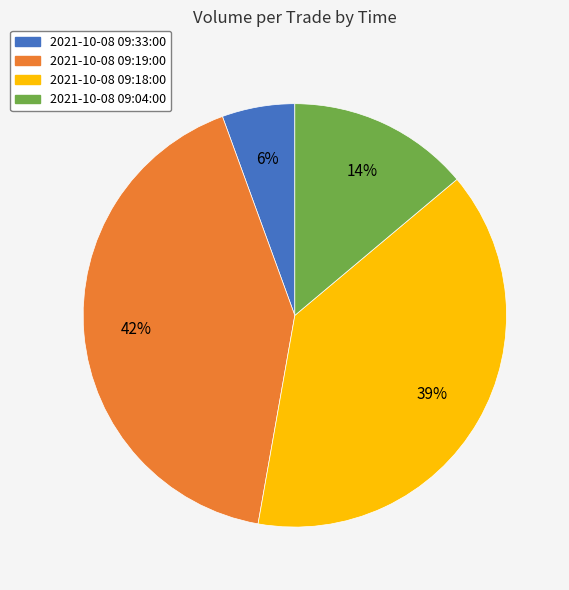

Is it true that 2021-10-08 09:19:00 is 56% of the pie?

False